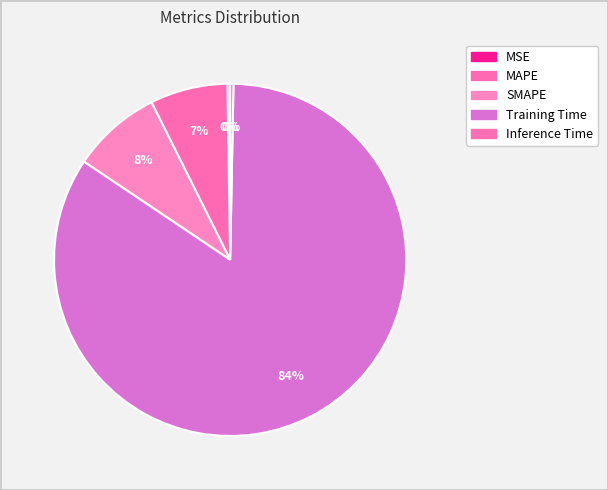

To the nearest percent, what portion does Training Time represent?

84%